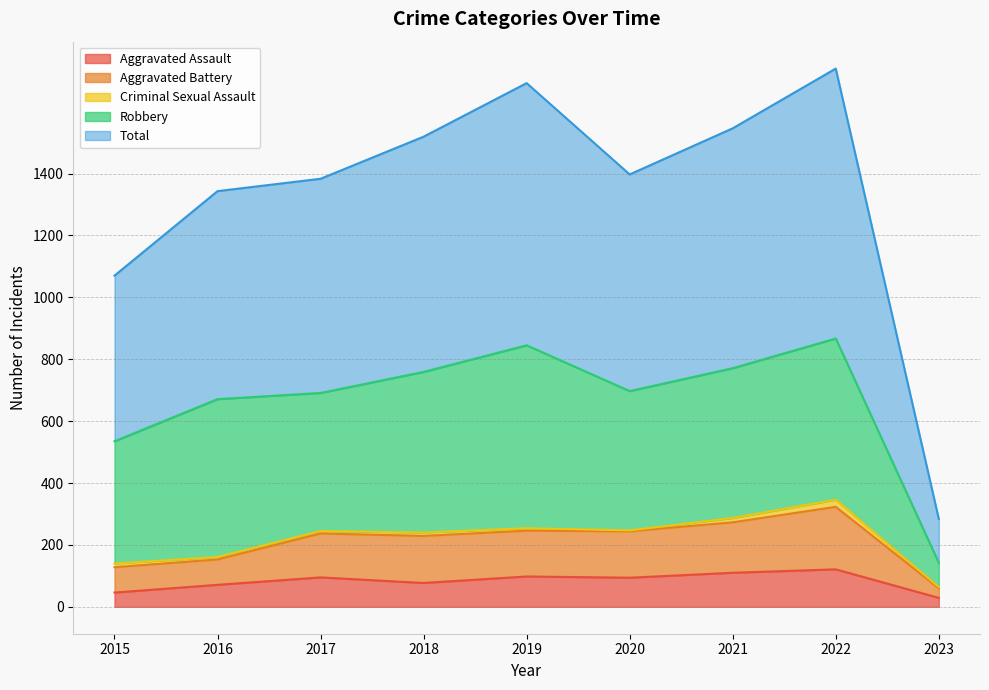

True or false: Aggravated Assault has a value of 20 at 2020.

False